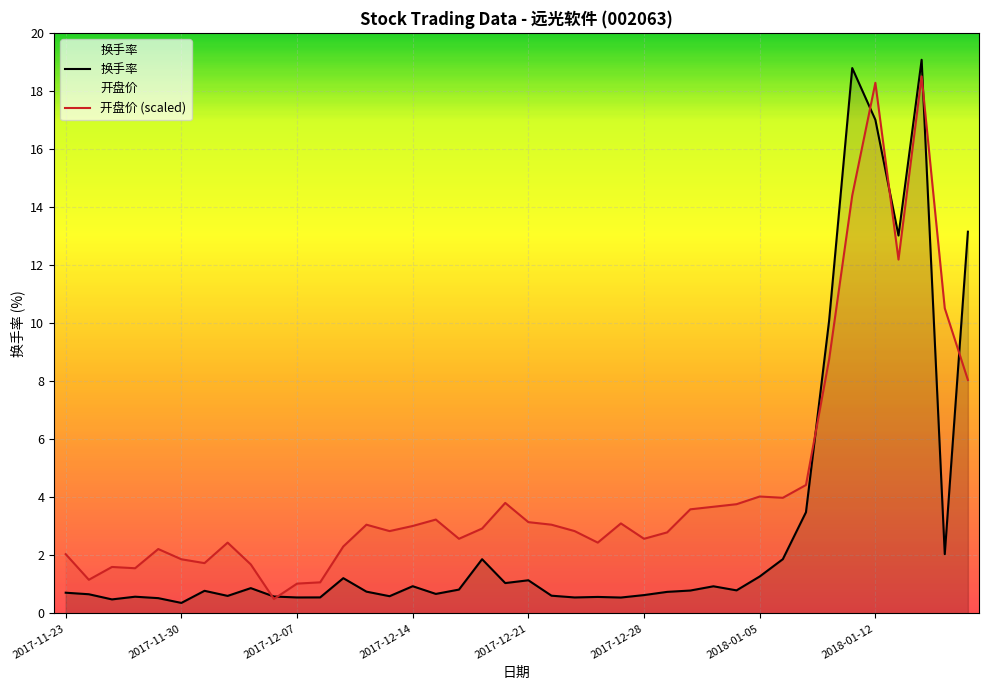

What is the average value of the 开盘价 series?

4.4